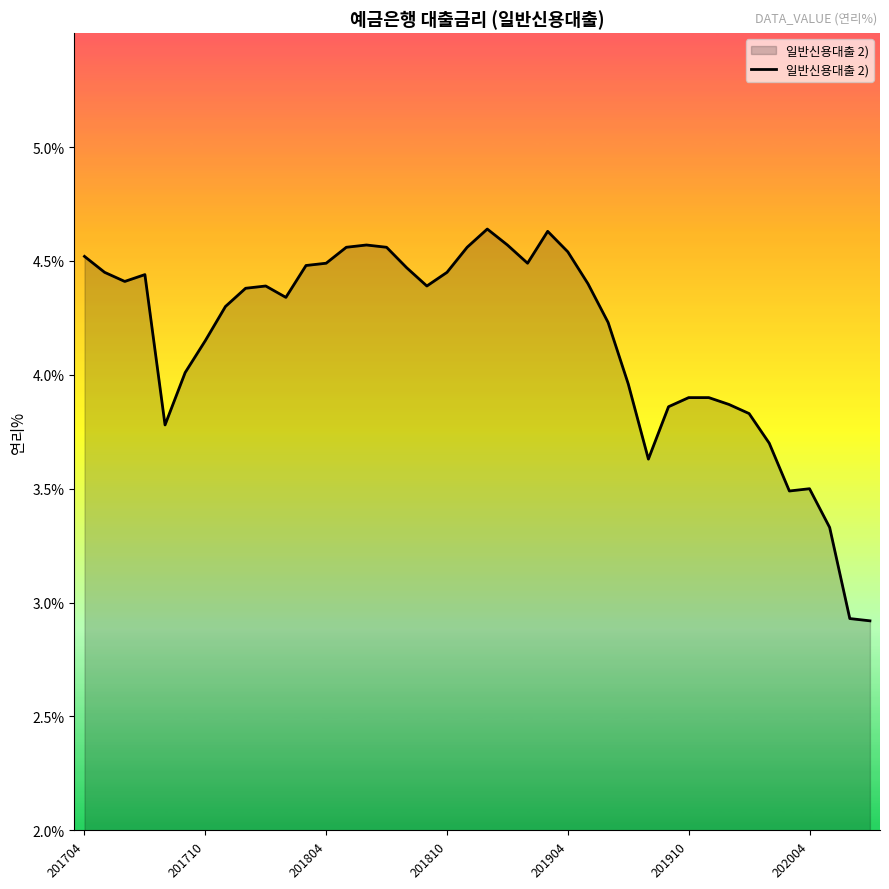

What is the difference between the maximum and minimum values?

1.7